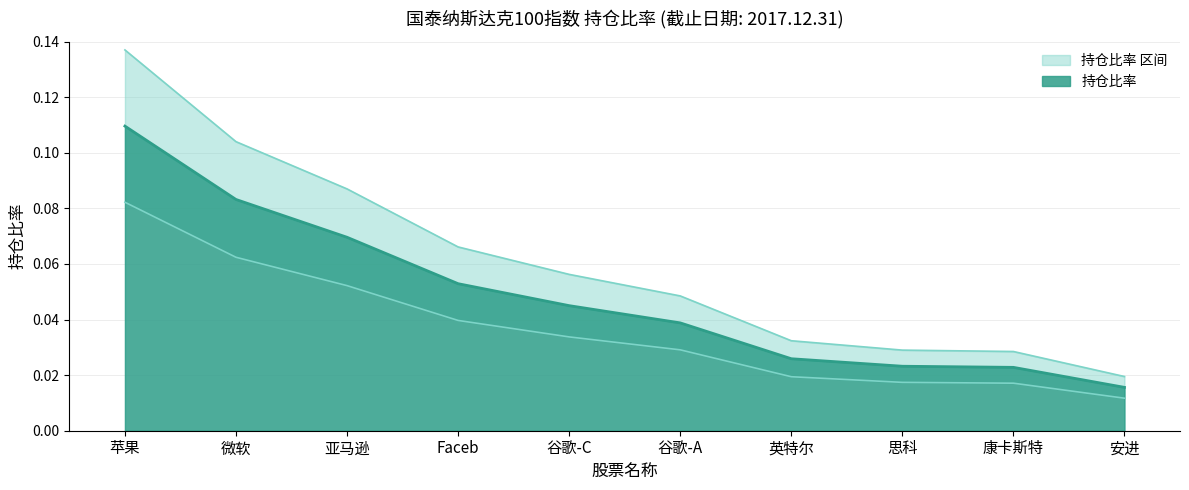

What is the label of the 8th point from the left?

思科